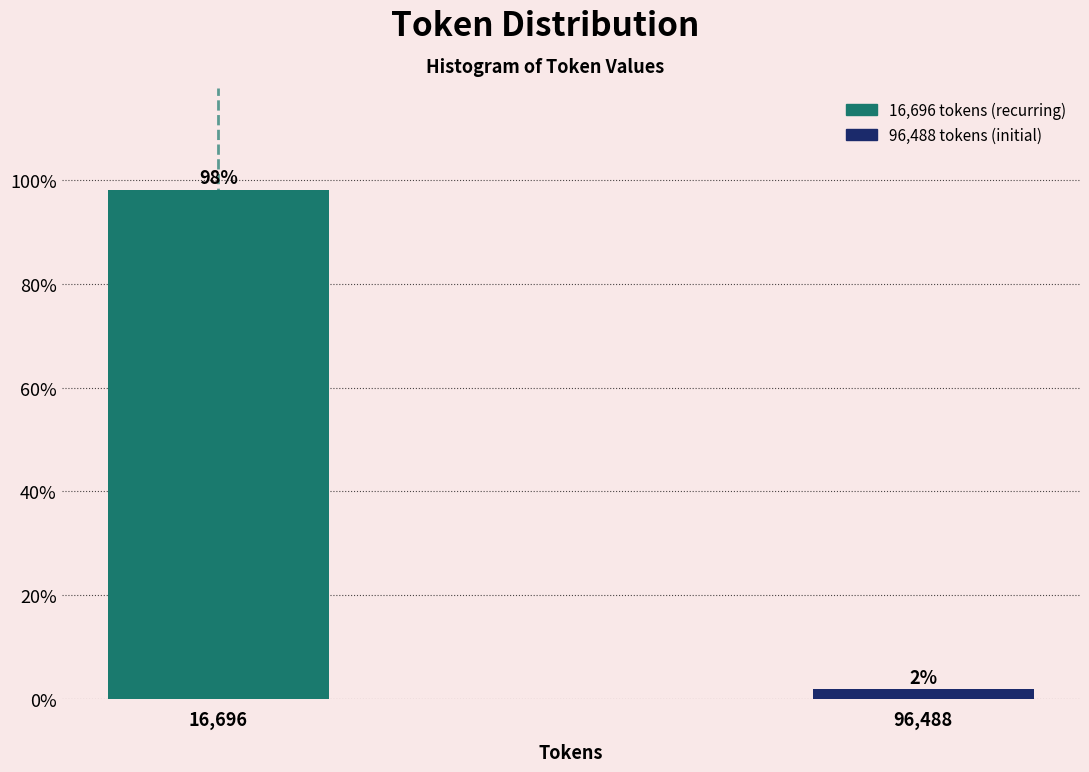

True or false: the data shows 60.4 at 16,696.

False